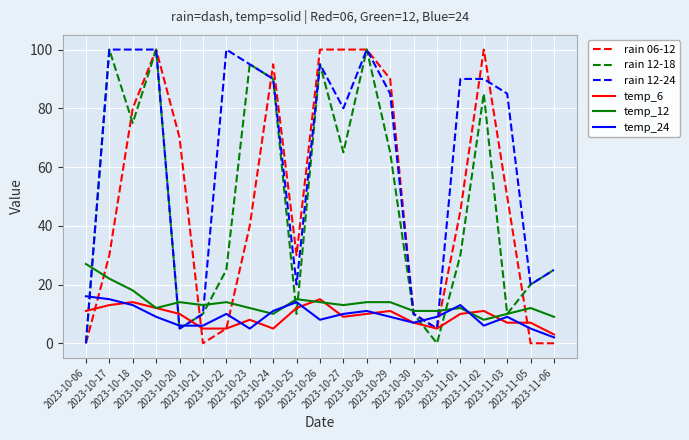

Is the value of temp_12 at 2023-10-24 greater than the value of rain 12-24 at 2023-10-31?

Yes